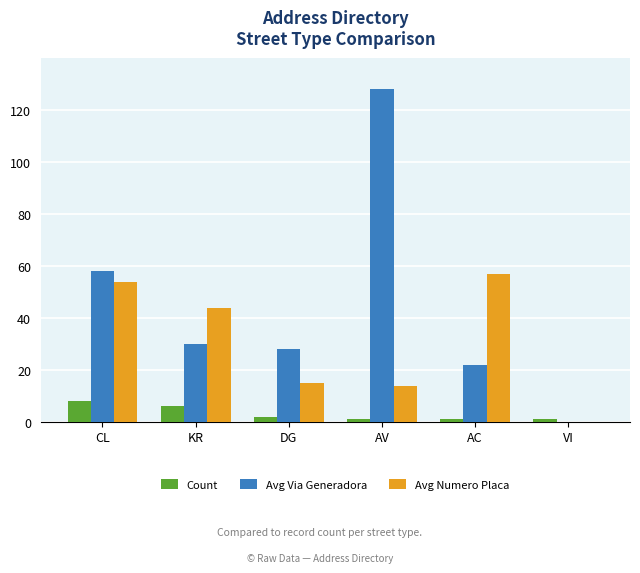

Is it true that Avg Numero Placa equals 57 at AC?

True